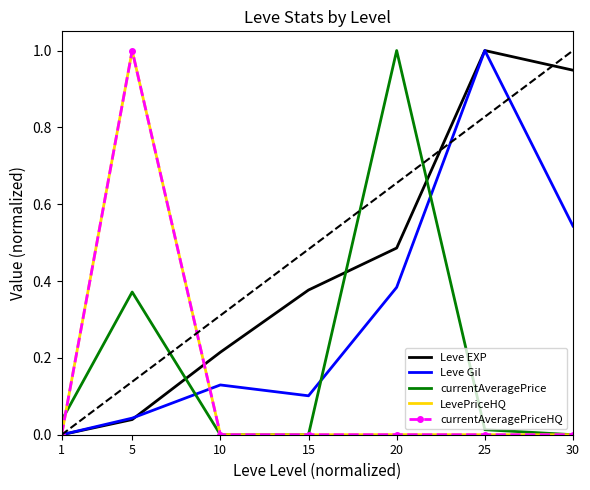

Where is the first local minimum for Leve Gil?

15